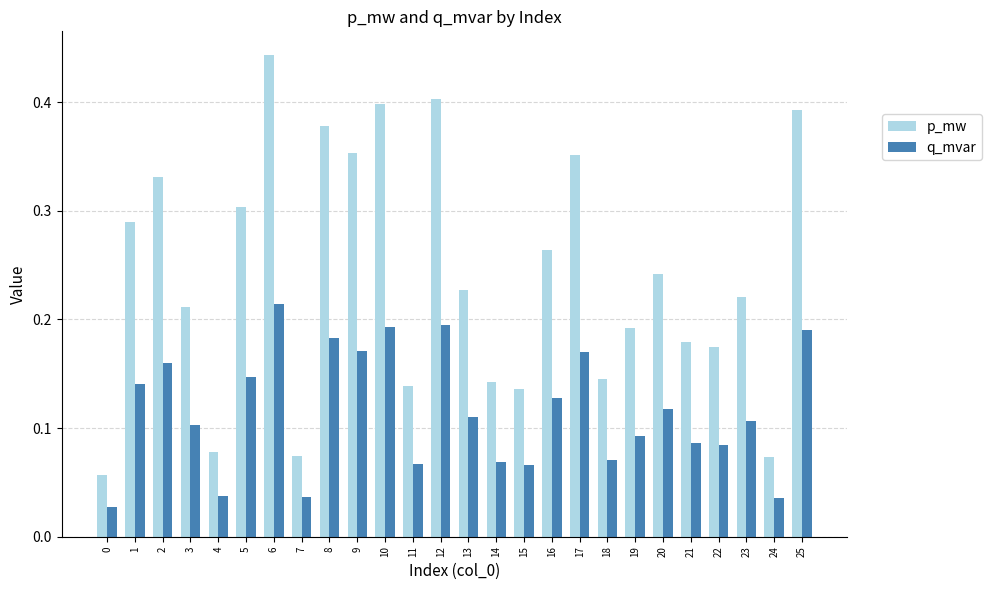

Are the bars grouped side by side (vs. stacked)?

Yes